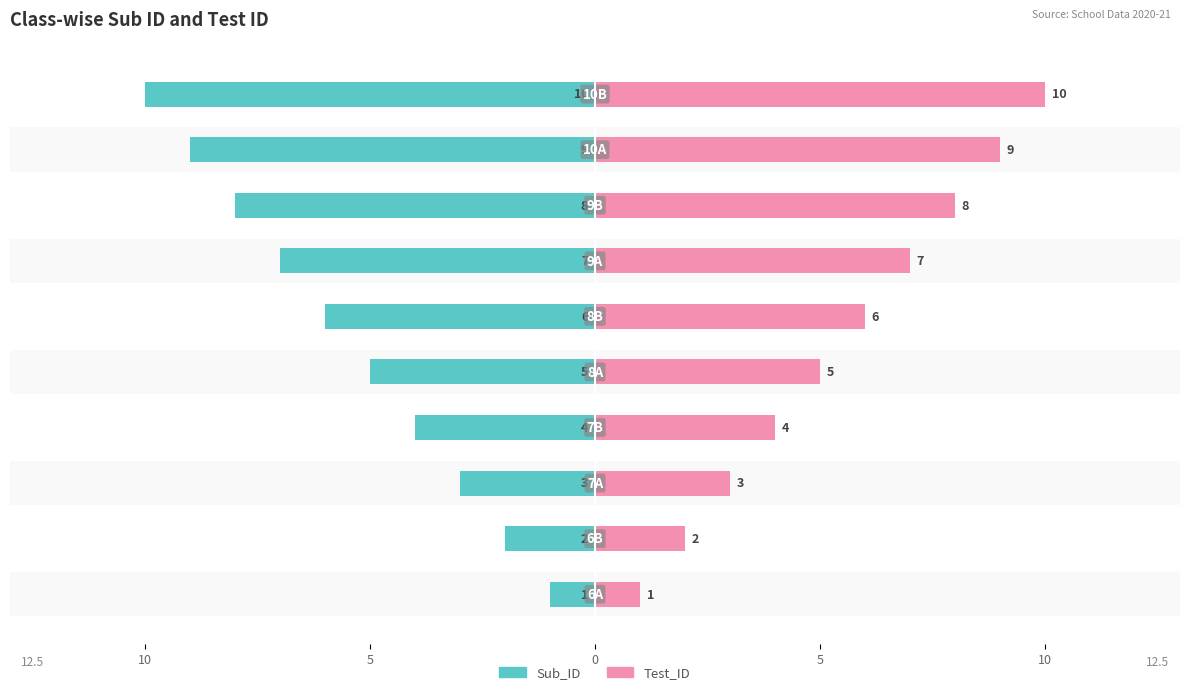

What is the value of the Test_ID bar at the 2nd from the left?

2